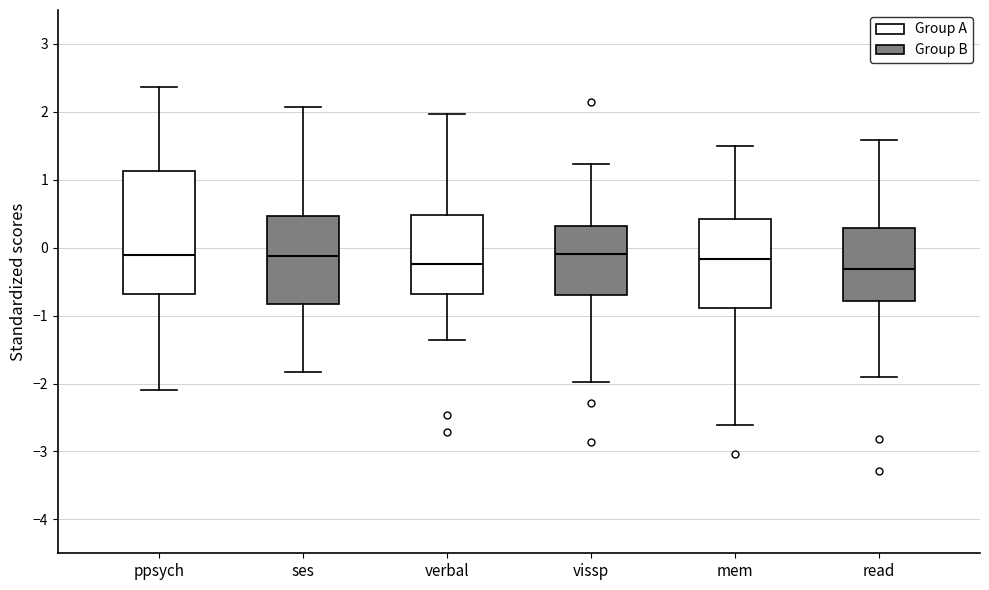

Which box is the tallest, from its lower edge to its upper edge?

ppsych